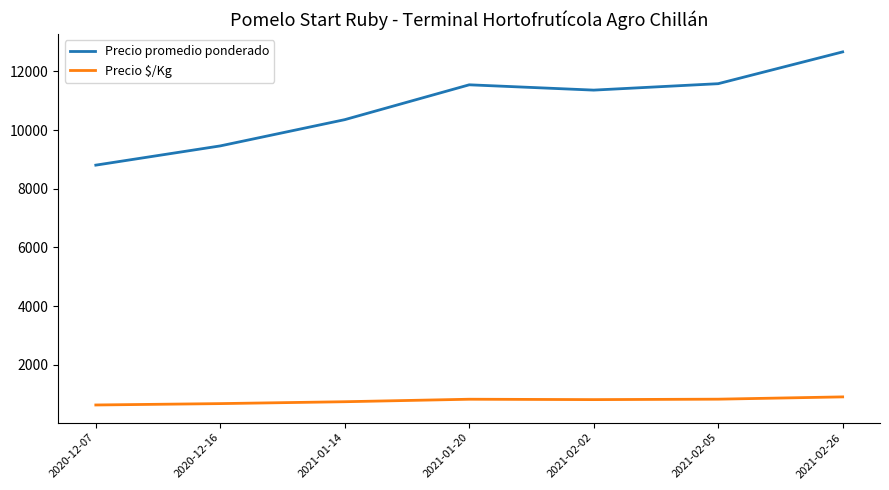

At 2021-02-02, list the series in order from smallest to largest.

Precio $/Kg, Precio promedio ponderado